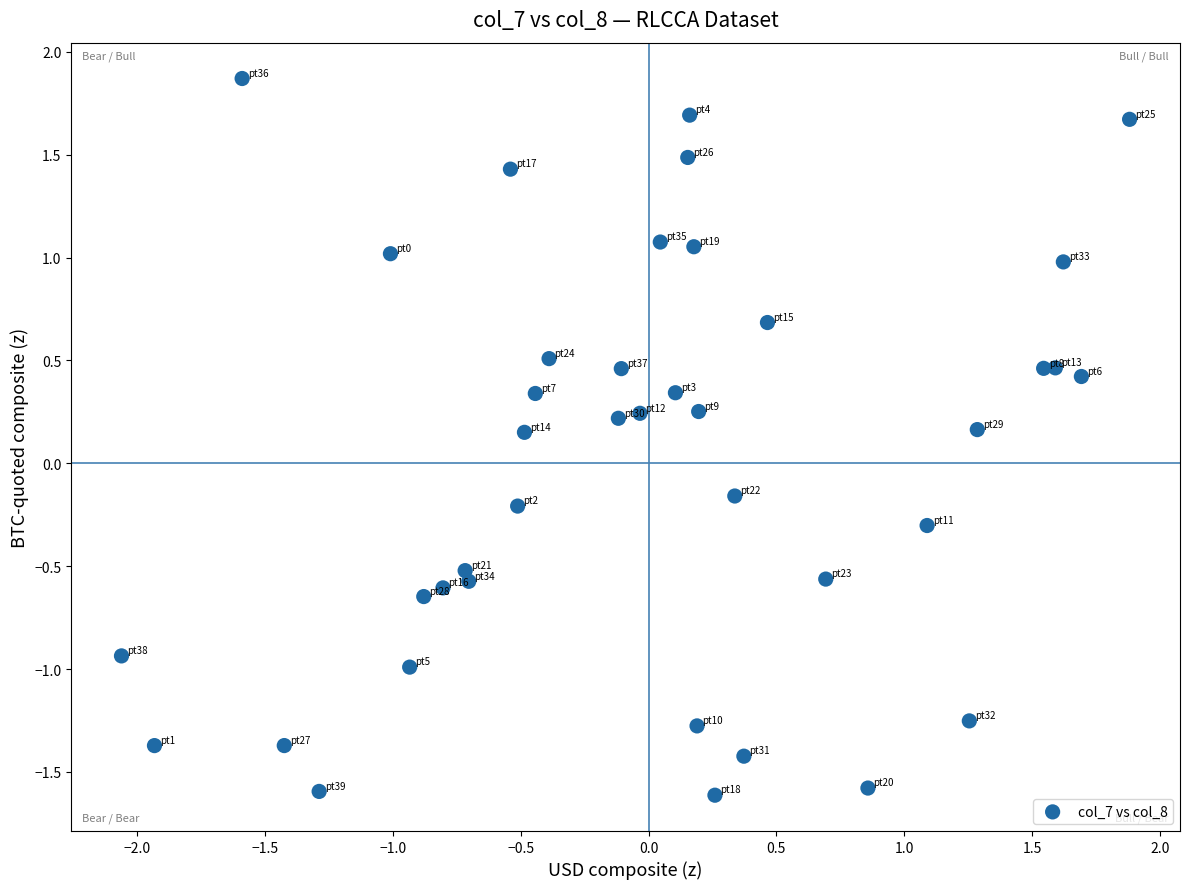

What is the range of X values (max minus min)?

3.9